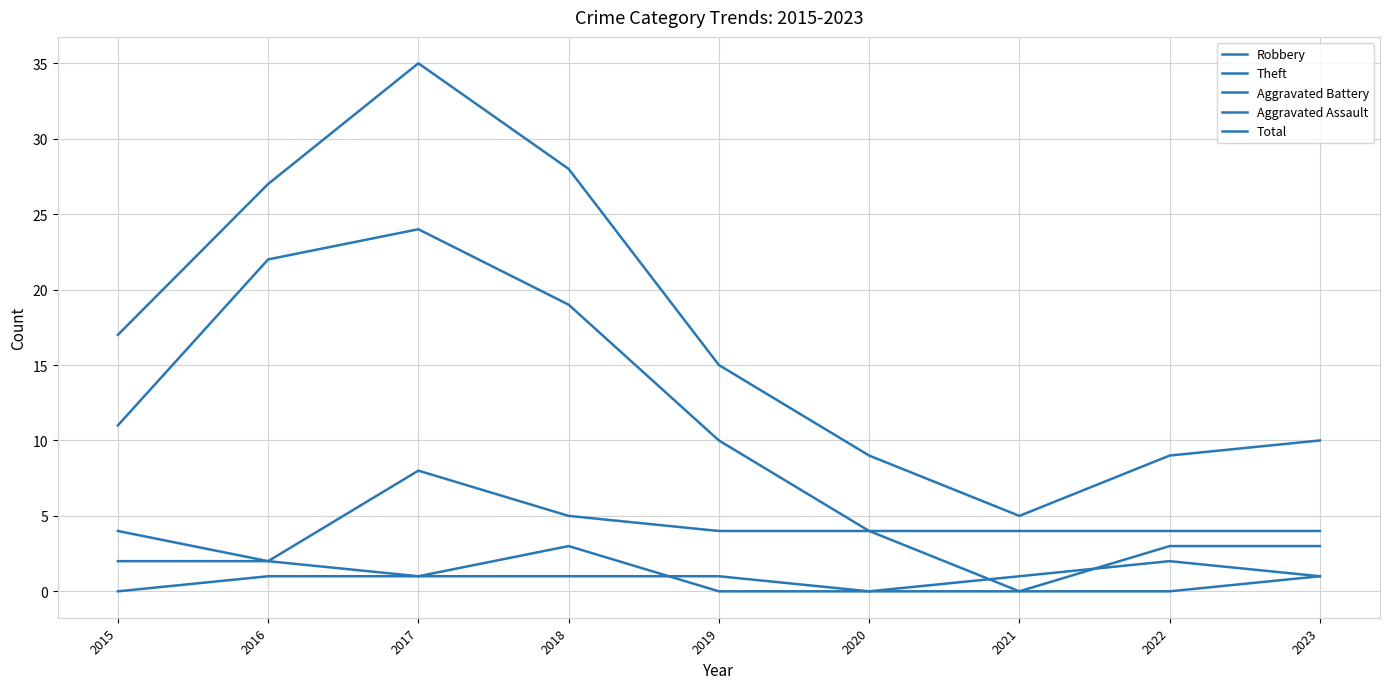

How many lines are shown in the chart?

5